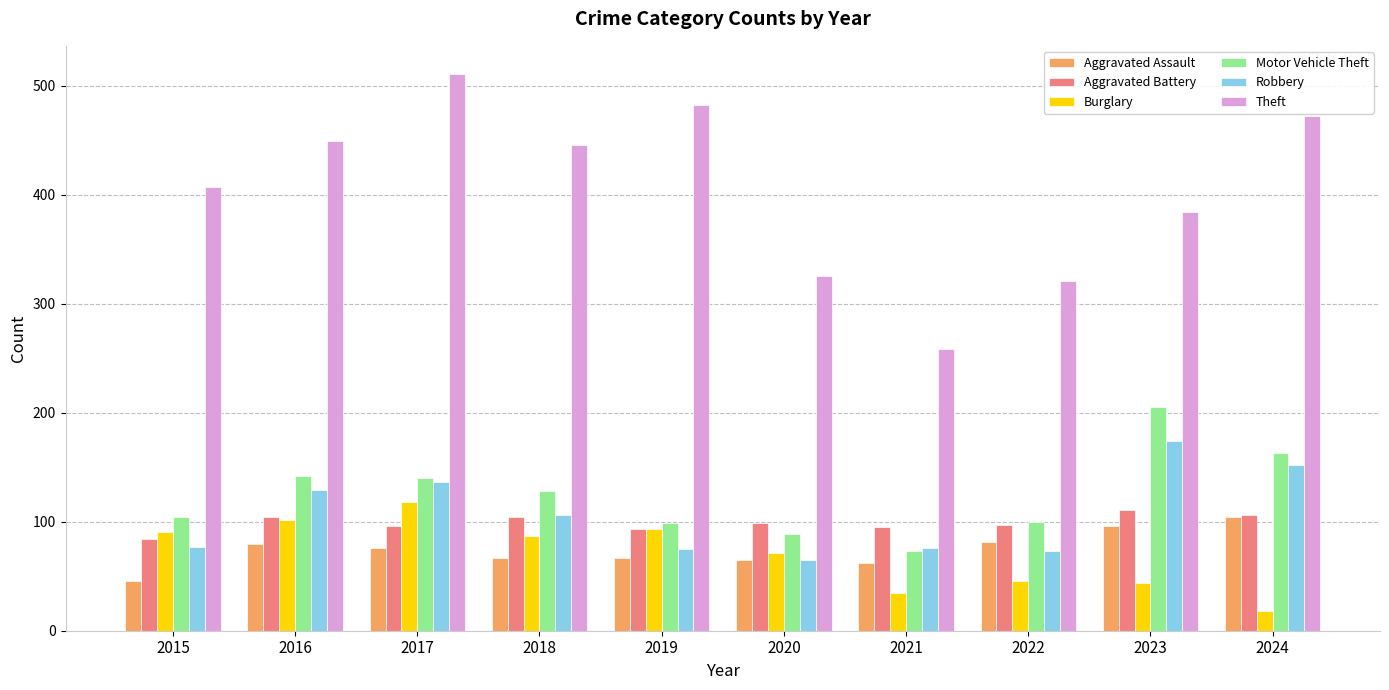

What is the smallest value displayed?

18